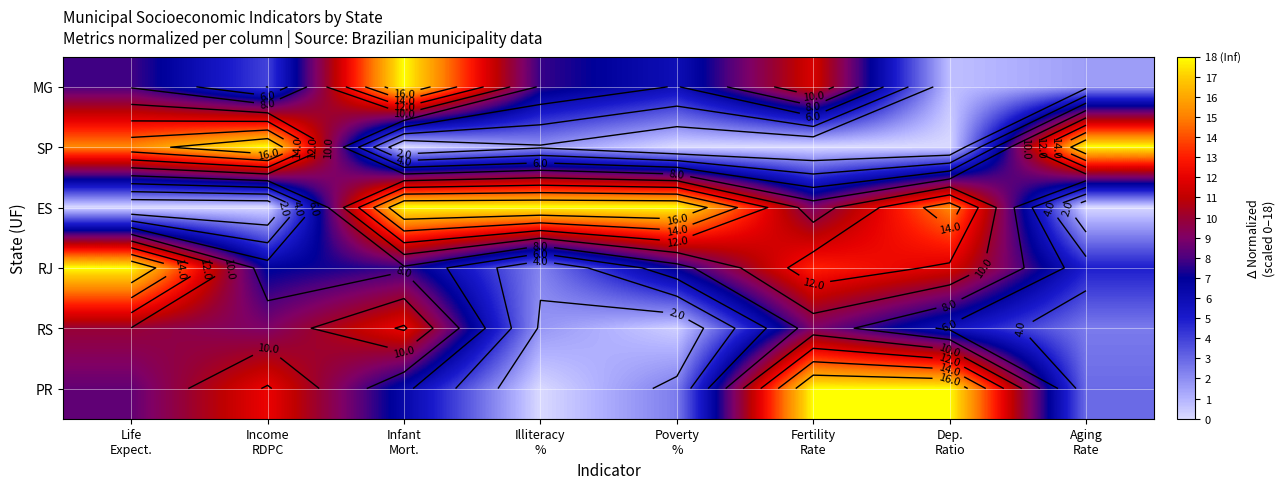

Rank the categories by SP value from highest to lowest.

Income RDPC, Aging Rate, Life Expect., Illiteracy %, Infant Mort., Poverty %, Fertility Rate, Dep. Ratio